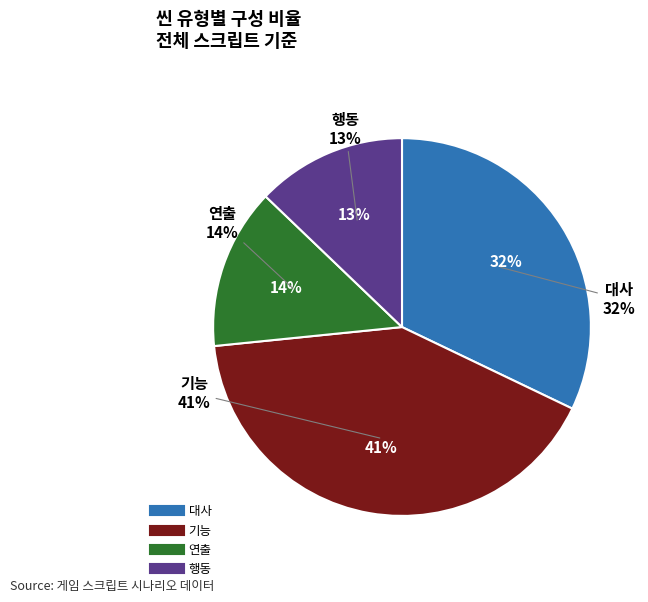

To the nearest percent, what portion does 행동 represent?

13%